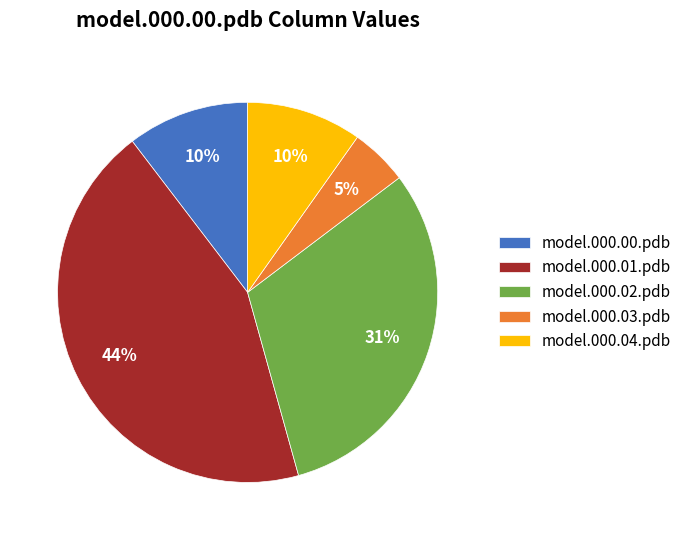

Is the sum of model.000.02.pdb and model.000.01.pdb greater than half?

Yes